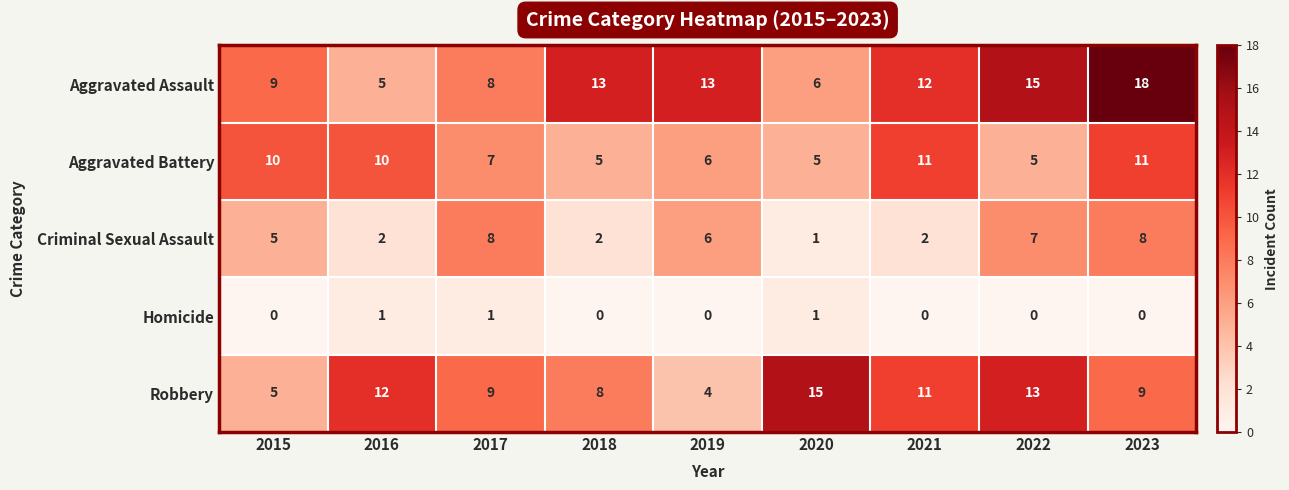

Between 2017 and 2020, which series saw the biggest shift?

Criminal Sexual Assault